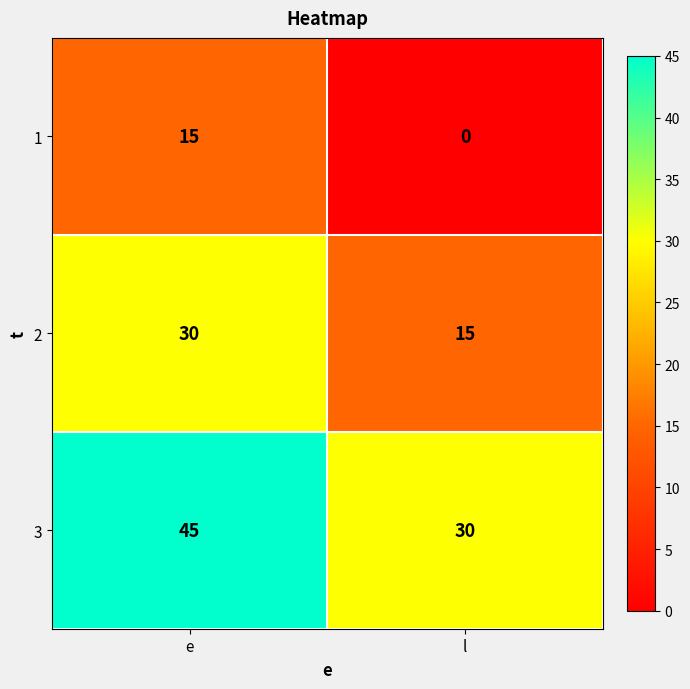

List the labels in order of 2 value, largest first.

e, l